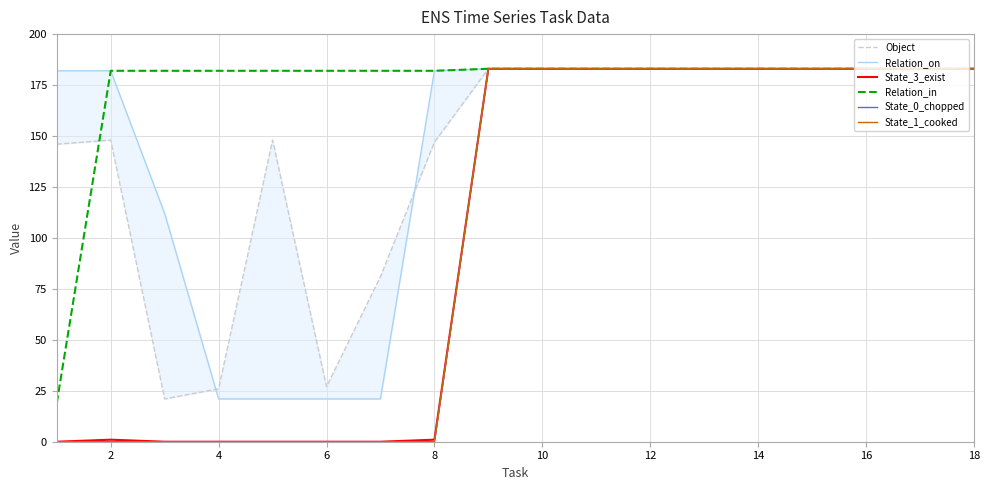

Between 20 and 17, which series saw the biggest shift?

Object